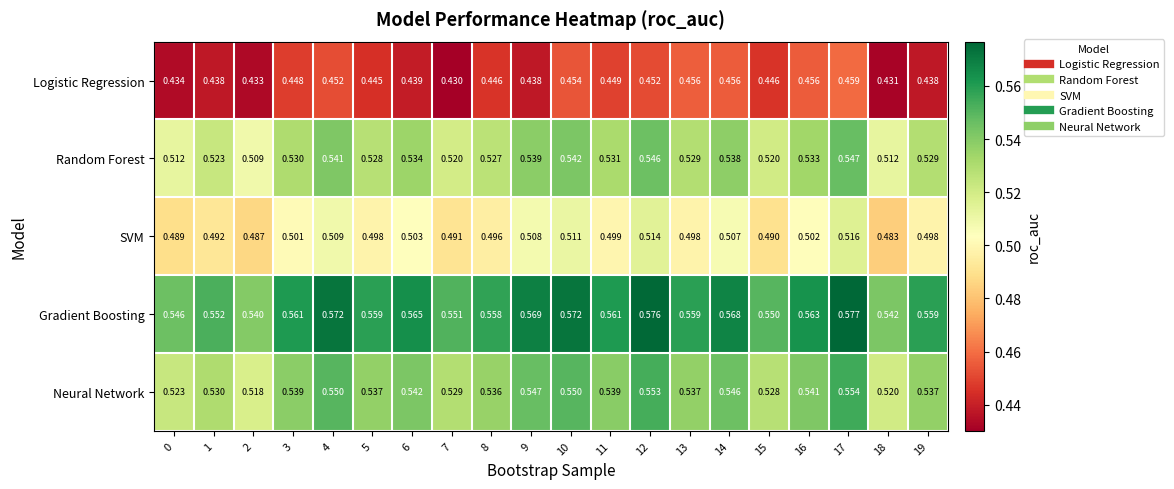

Which series has the largest range (max minus min)?

Random Forest